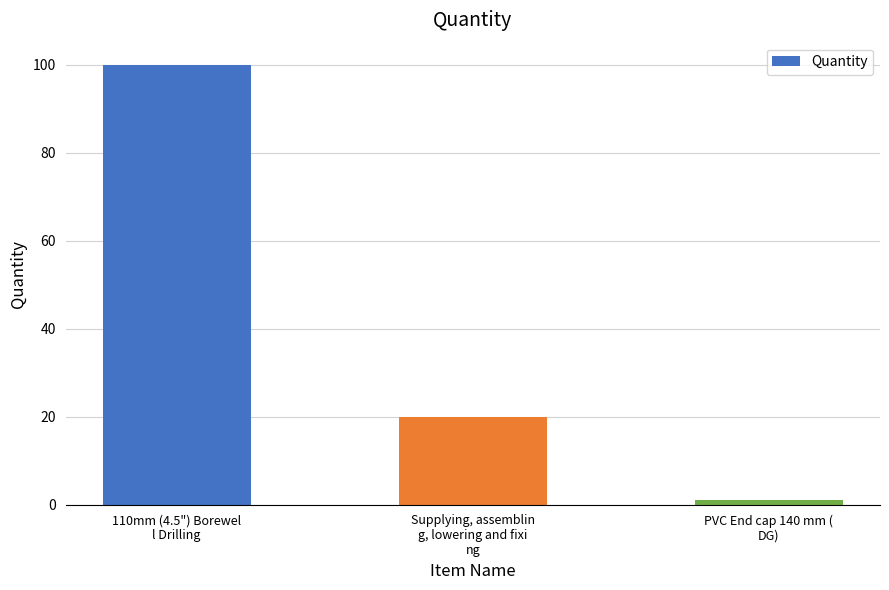

What is the difference between the values at Supplying, assemblin
g, lowering and fixi
ng and PVC End cap 140 mm (
DG)?

19